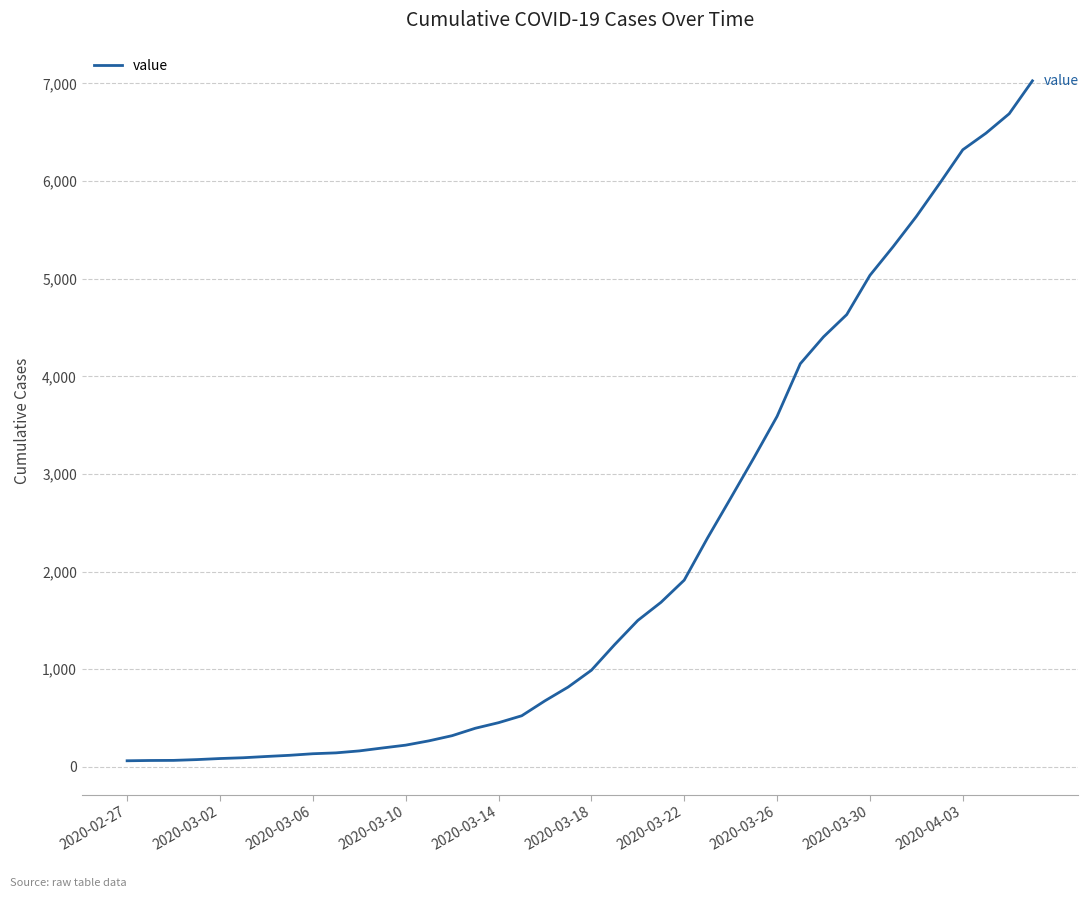

What is the maximum value shown in the chart?

7026